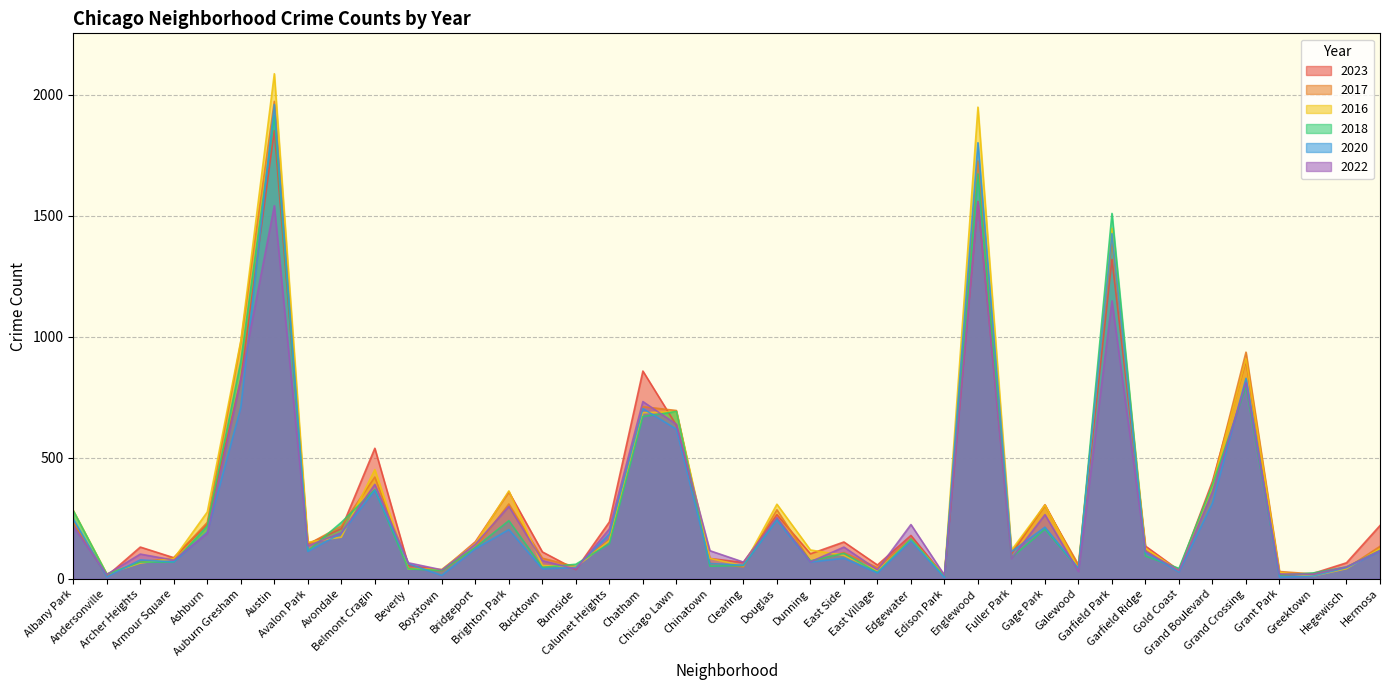

What is the value of the 2023 point at the 34th from the left?

35